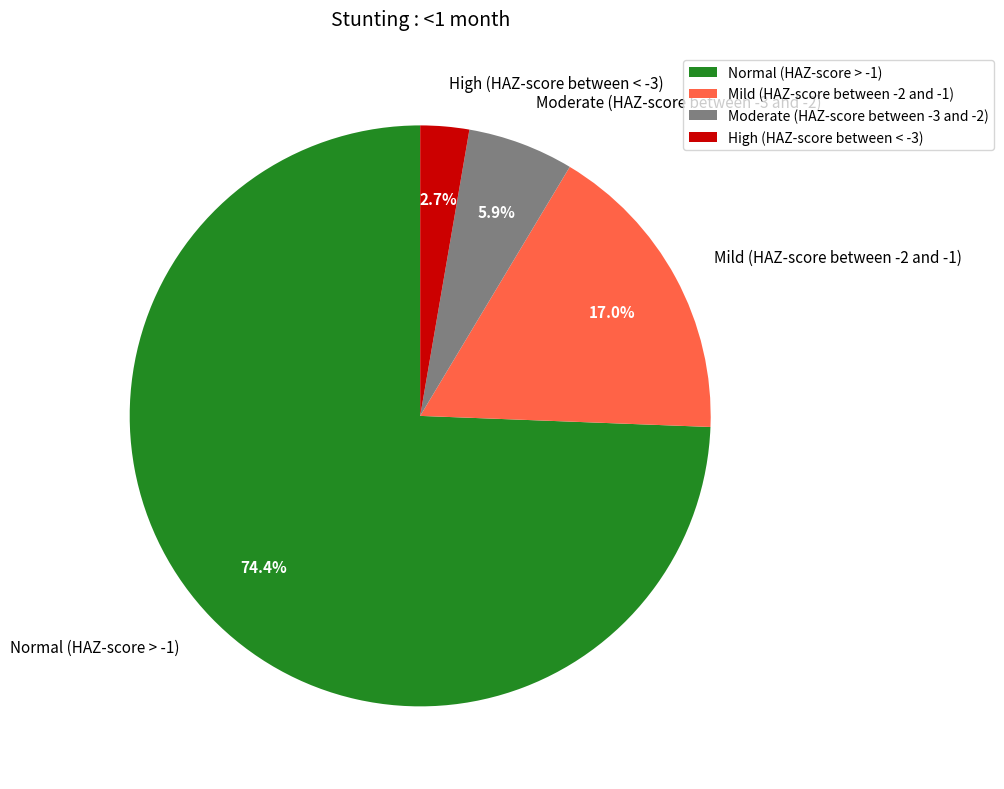

True or false: Mild (HAZ-score between -2 and -1) accounts for 9% of the total.

False